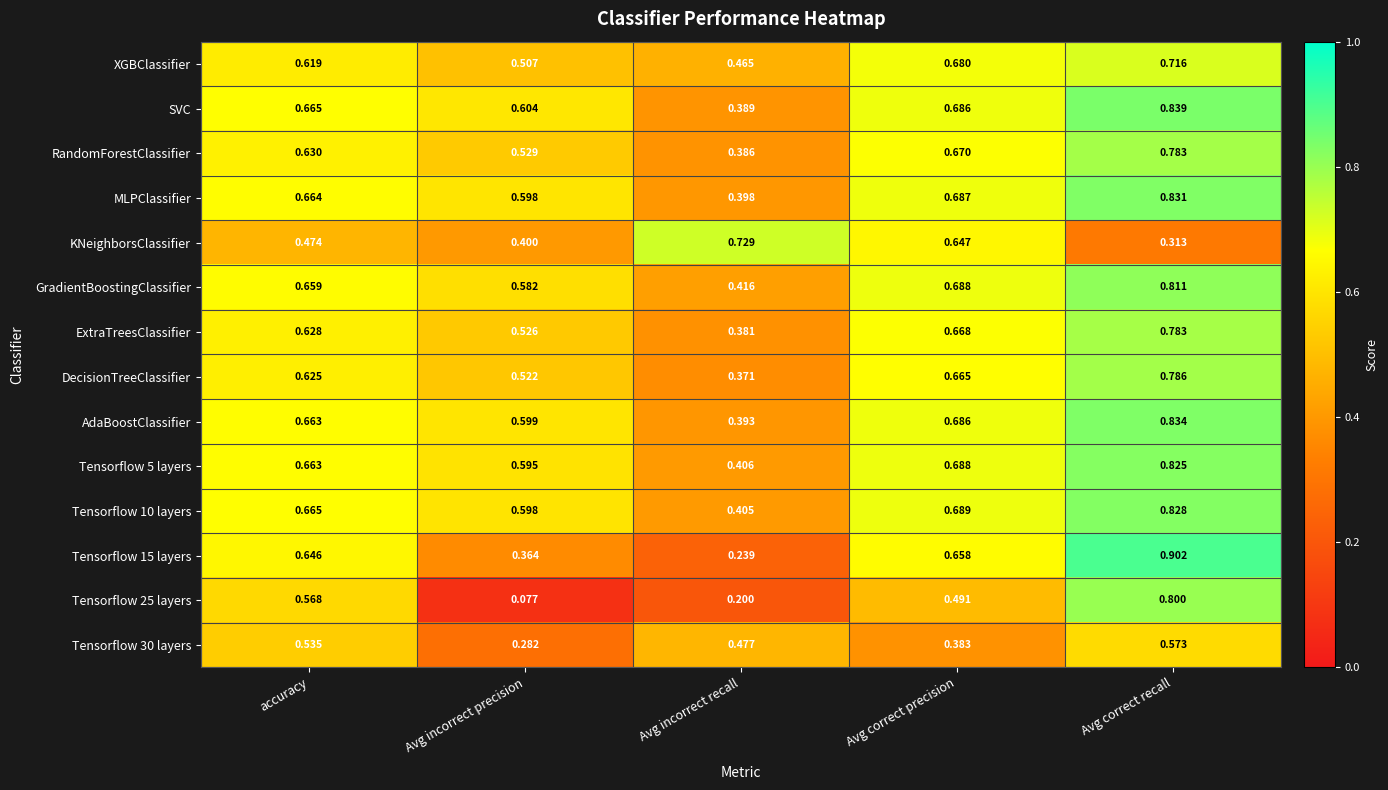

At which category does the chart reach its minimum across all series?

Avg incorrect precision